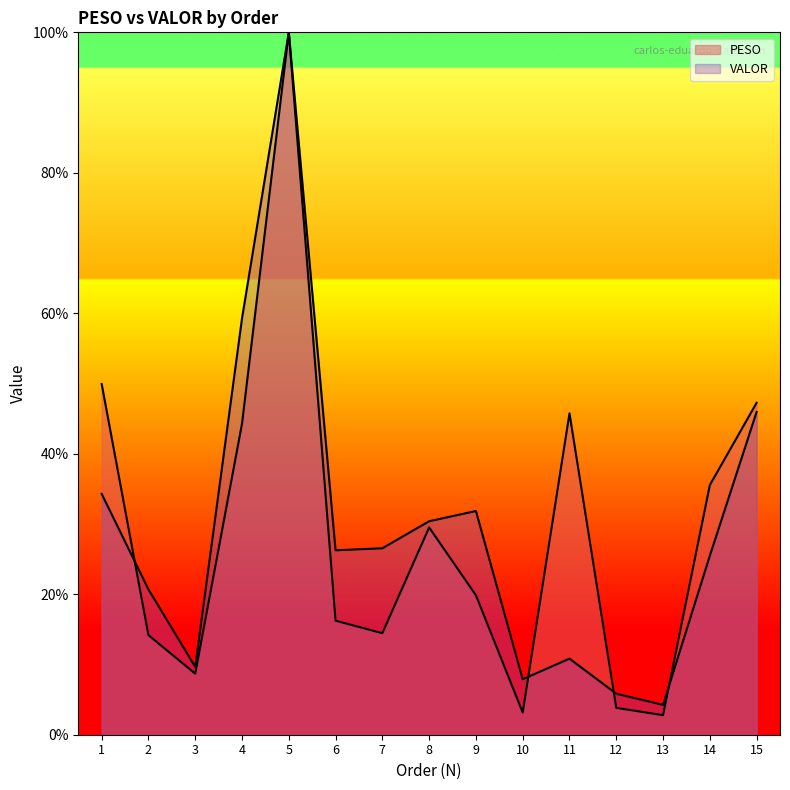

In PESO, how many points are lower than both neighbors (excluding endpoints)?

4